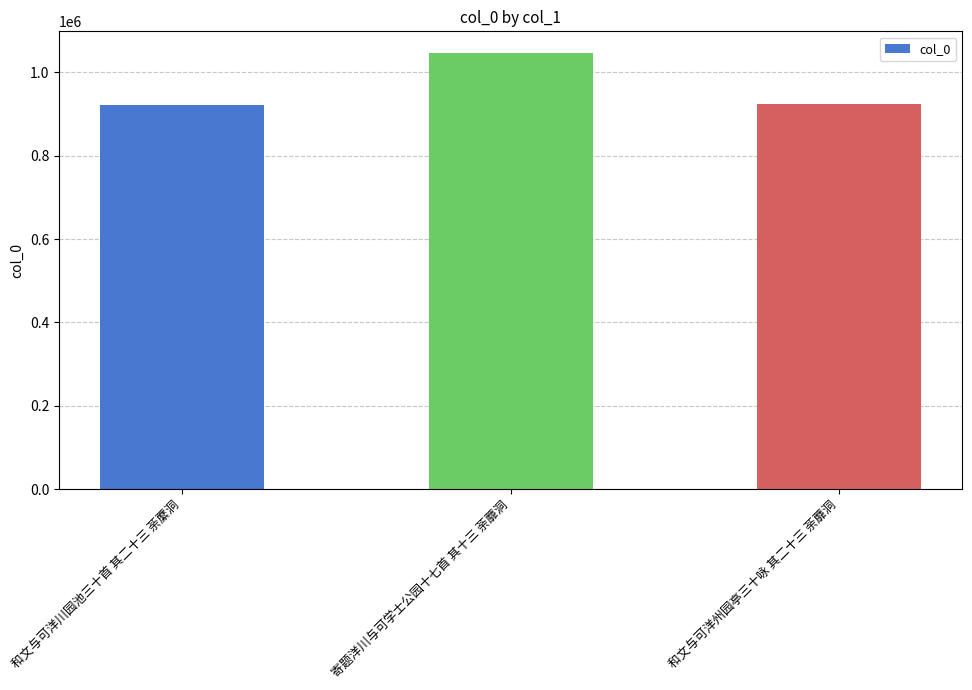

How many values are below 924735?

1